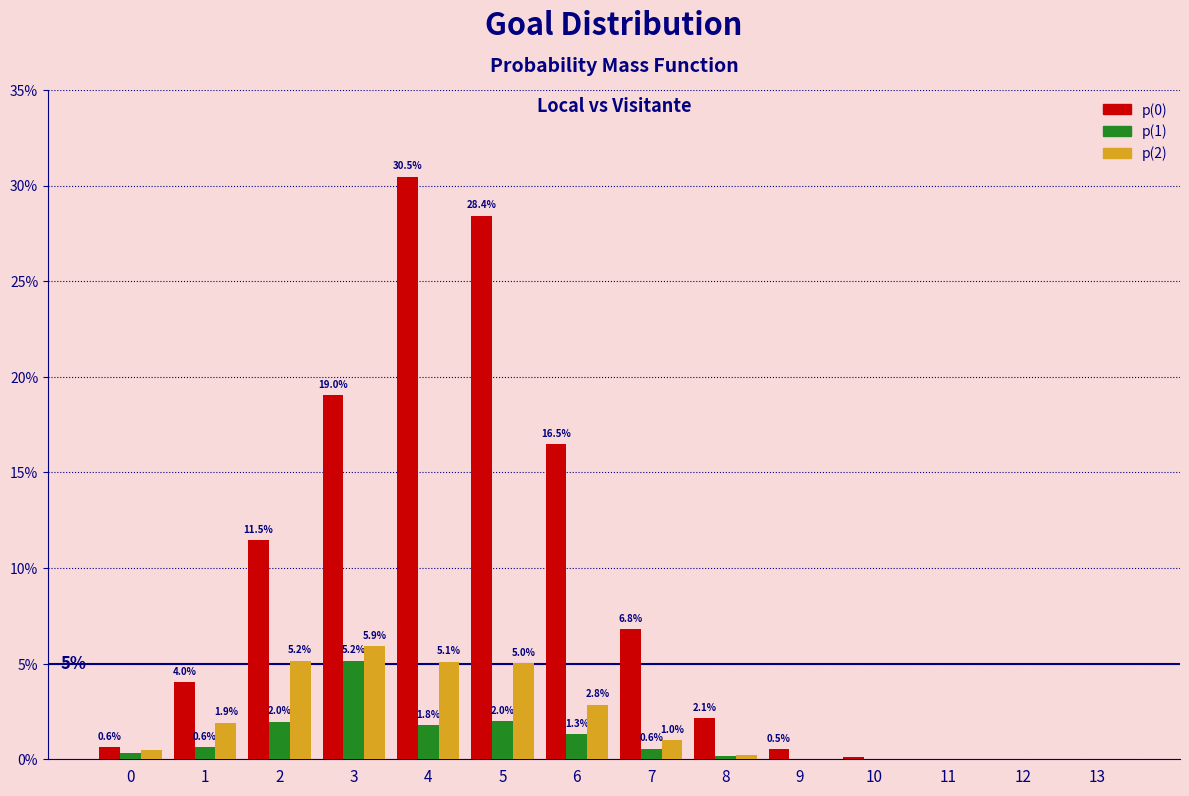

Are the bars grouped side by side (vs. stacked)?

Yes